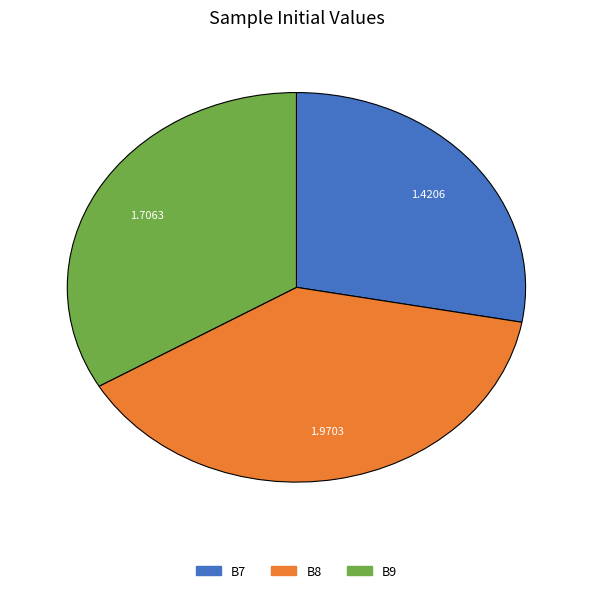

What is the ratio of the value at B8 to the value at B9?

1.2